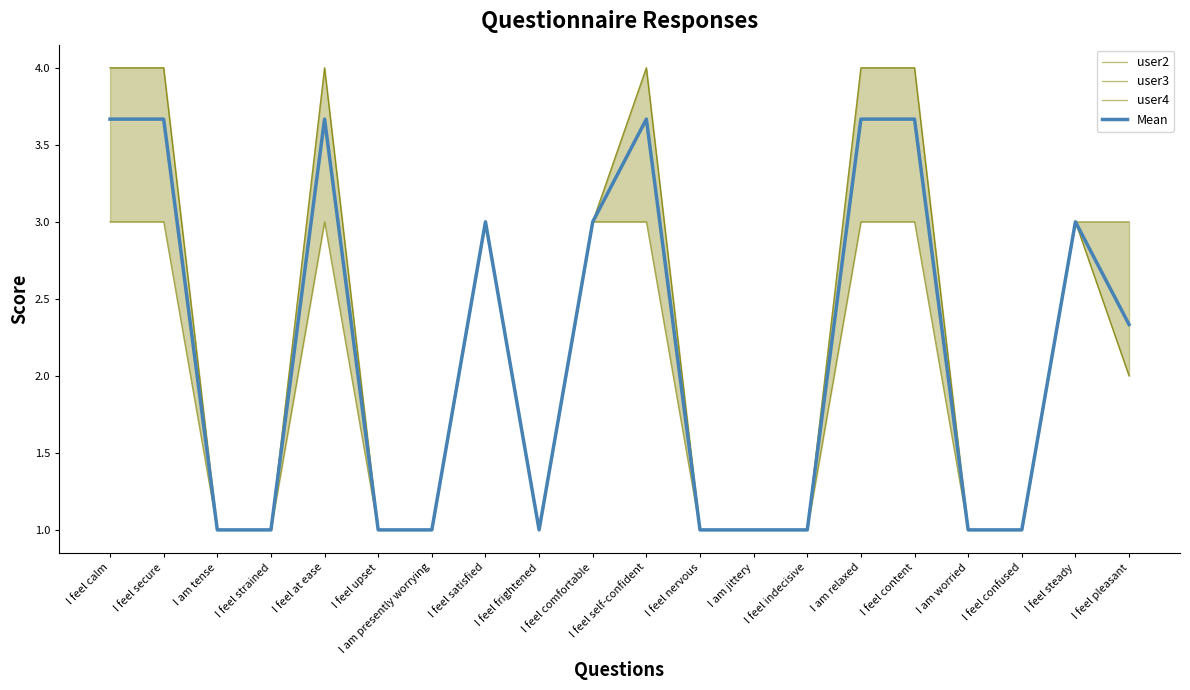

Reading left to right, list all the values displayed in this chart.

user2: 4.0	4.0	1.0	1.0	4.0	1.0	1.0	3.0	1.0	3.0	4.0	1.0	1.0	1.0	4.0	4.0	1.0	1.0	3.0	2.0
user3: 3.0	3.0	1.0	1.0	3.0	1.0	1.0	3.0	1.0	3.0	3.0	1.0	1.0	1.0	3.0	3.0	1.0	1.0	3.0	3.0
user4: 4.0	4.0	1.0	1.0	4.0	1.0	1.0	3.0	1.0	3.0	4.0	1.0	1.0	1.0	4.0	4.0	1.0	1.0	3.0	2.0
Mean: 3.7	3.7	1.0	1.0	3.7	1.0	1.0	3.0	1.0	3.0	3.7	1.0	1.0	1.0	3.7	3.7	1.0	1.0	3.0	2.3